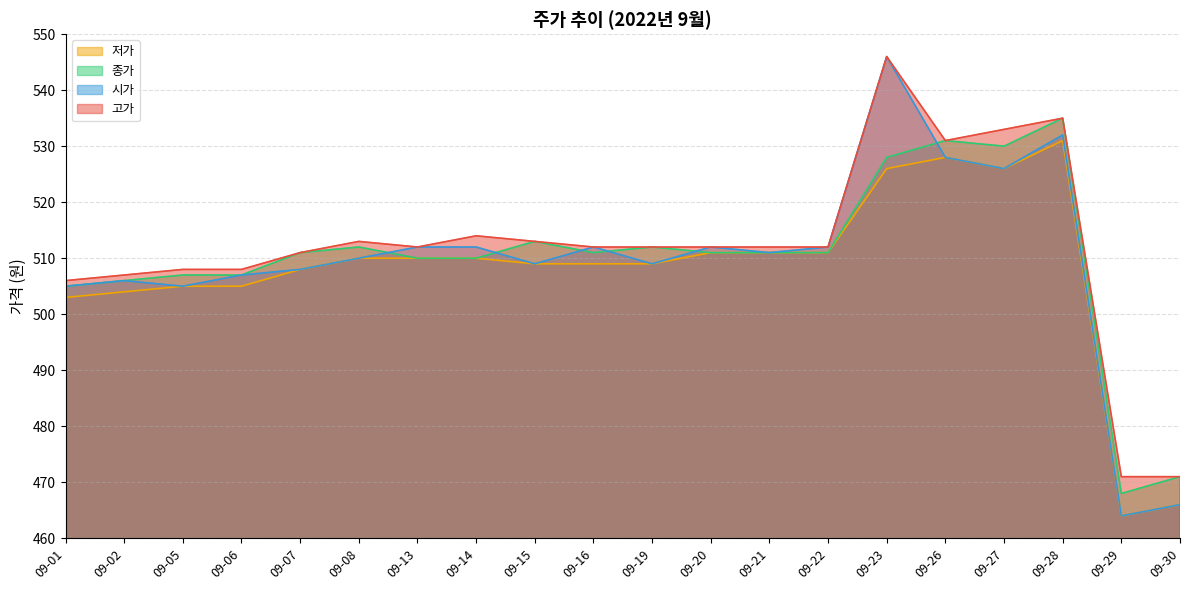

What are all the series names shown in the legend?

저가, 종가, 시가, 고가